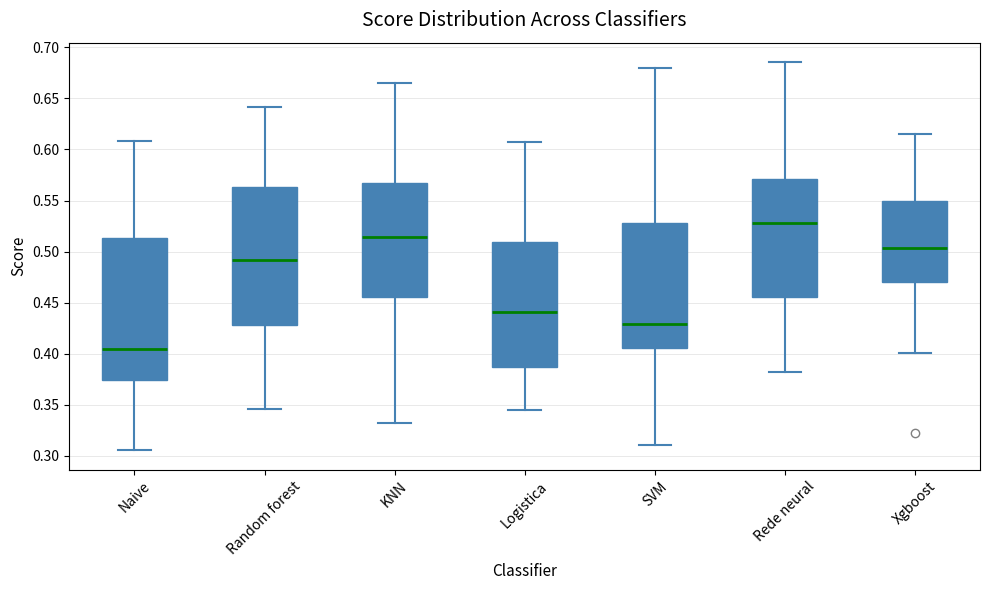

Reading left to right, transcribe this box plot: for each box, give where its median line is, the range the box spans, and where its two whiskers end, as read against the y-axis. The values are not printed on the chart, so give them approximately, as read against the axis.

Naive: median 0.405, box 0.375 to 0.515, whiskers 0.305 to 0.610
Random forest: median 0.490, box 0.430 to 0.565, whiskers 0.345 to 0.640
KNN: median 0.515, box 0.455 to 0.570, whiskers 0.330 to 0.665
Logistica: median 0.440, box 0.385 to 0.510, whiskers 0.345 to 0.605
SVM: median 0.430, box 0.405 to 0.530, whiskers 0.310 to 0.680
Rede neural: median 0.530, box 0.455 to 0.570, whiskers 0.385 to 0.685
Xgboost: median 0.505, box 0.470 to 0.550, whiskers 0.400 to 0.615